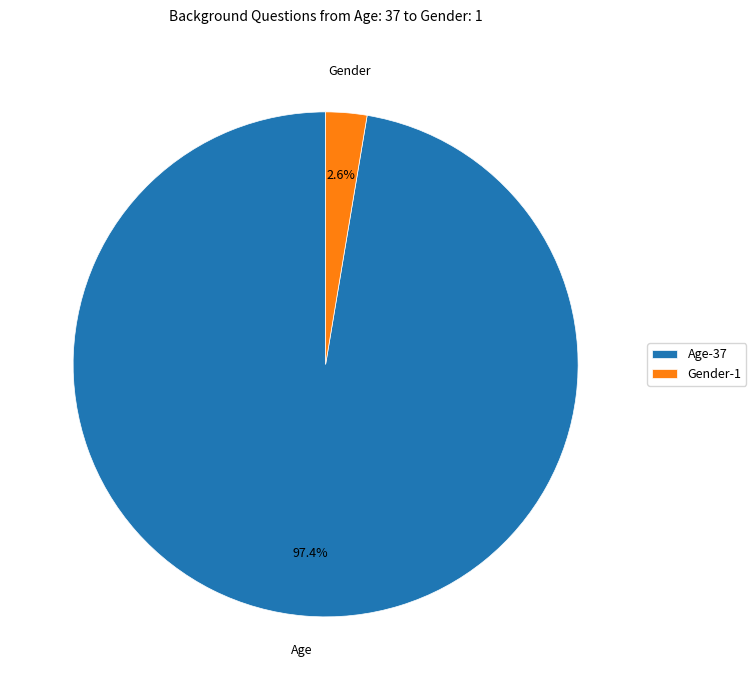

Which slice is the smallest?

Gender